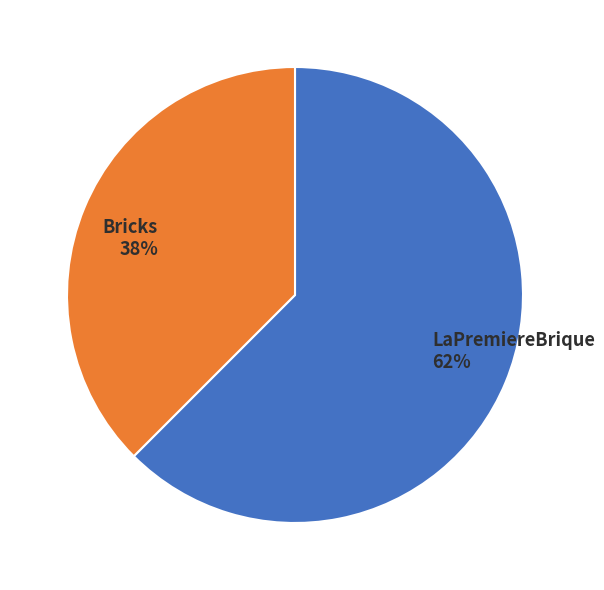

What percentage is the LaPremiereBrique slice, to the nearest percent?

62%